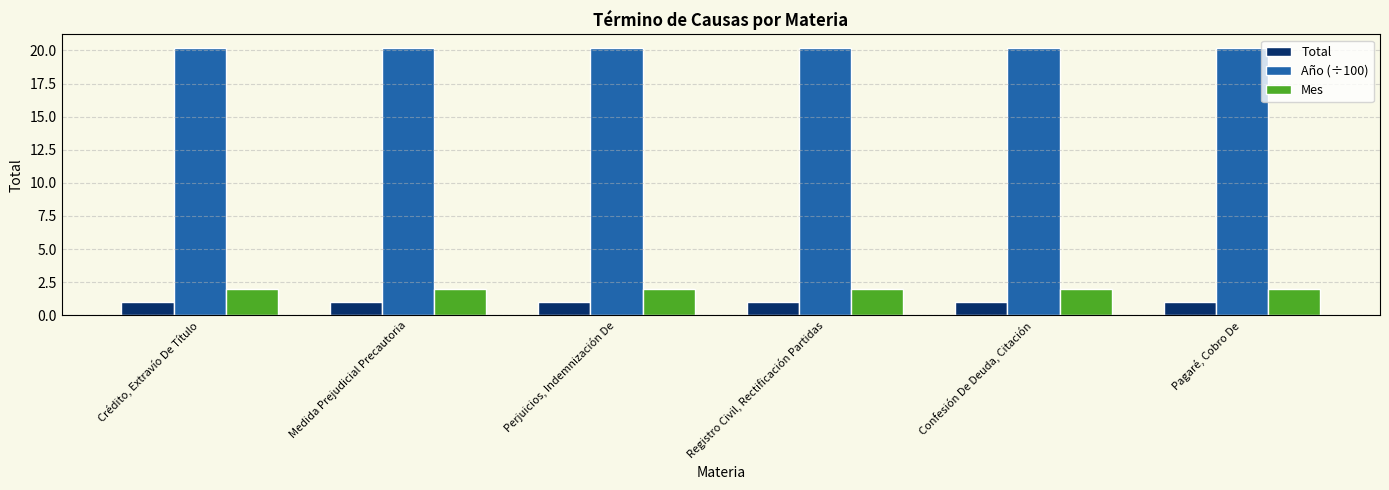

What is the approximate value of Mes at Confesión De Deuda, Citación?

2.0